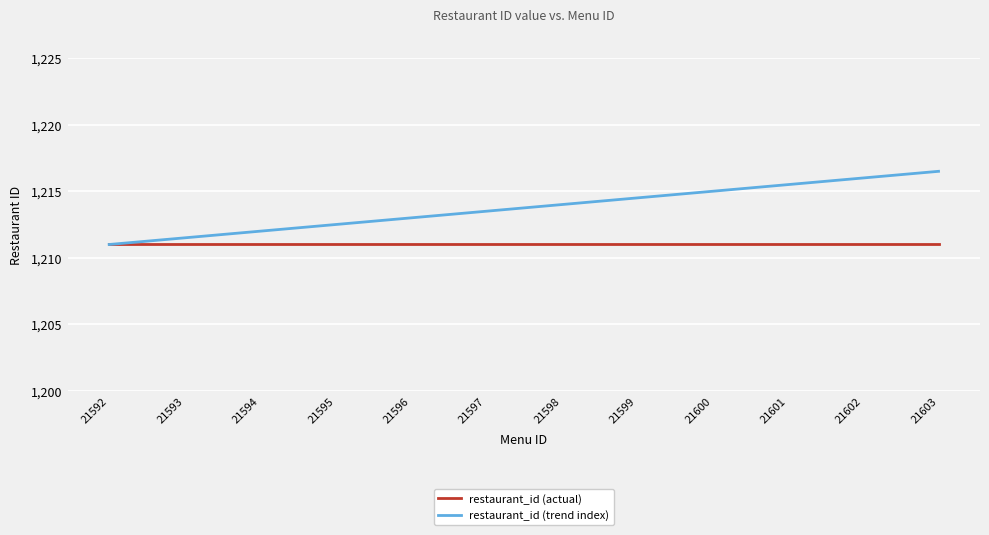

List the labels in order of restaurant_id (trend index) value, smallest first.

21592, 21593, 21594, 21595, 21596, 21597, 21598, 21599, 21600, 21601, 21602, 21603